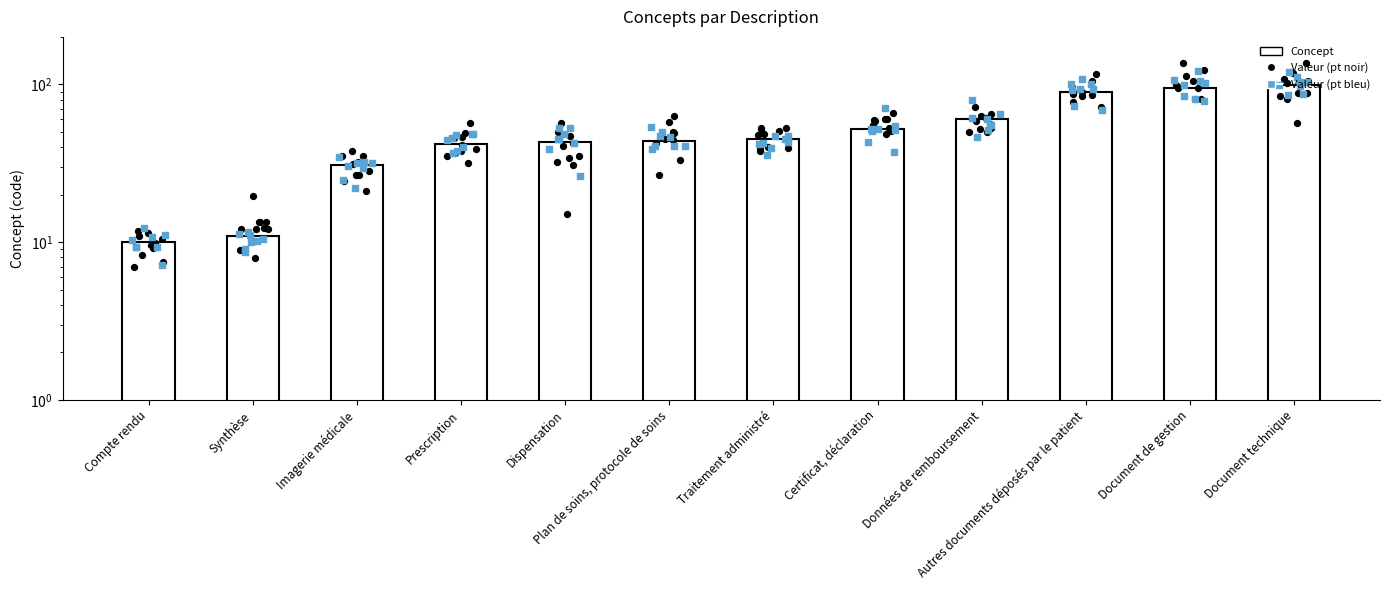

What is the ratio of the value at Autres documents déposés par le patient to the value at Certificat, déclaration?

1.7